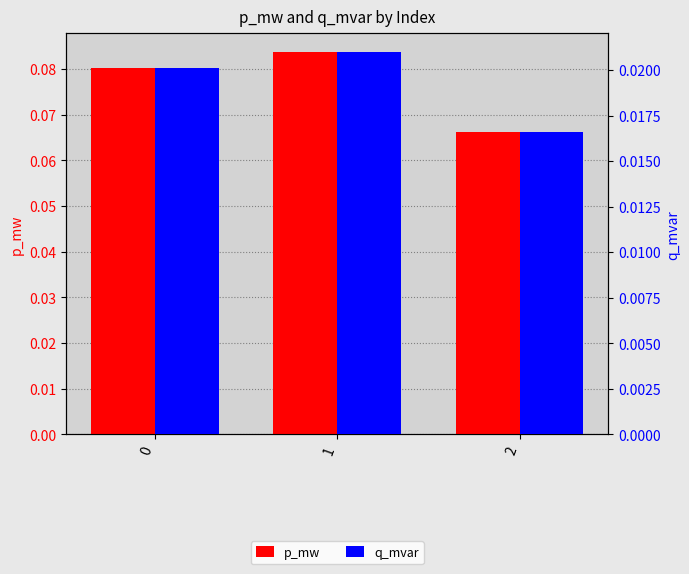

The value of q_mvar at 2 is 0.0. True or false?

True